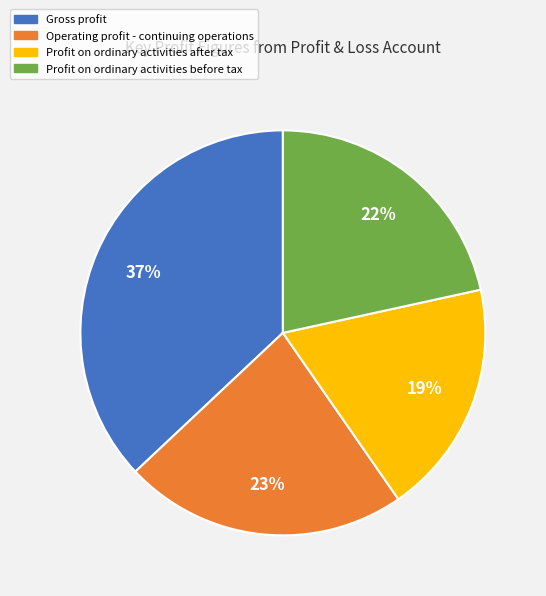

To the nearest percent, what is the average slice percentage?

25%